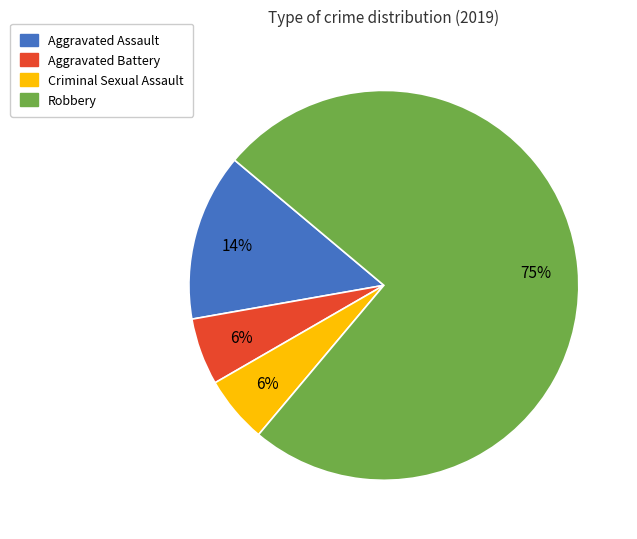

Between Aggravated Assault and Aggravated Battery, which is larger?

Aggravated Assault